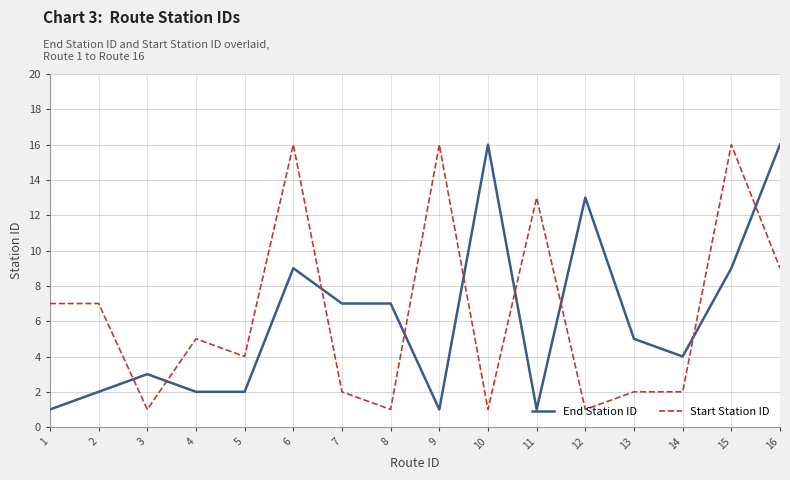

What is the difference between the highest and lowest values at 3?

2